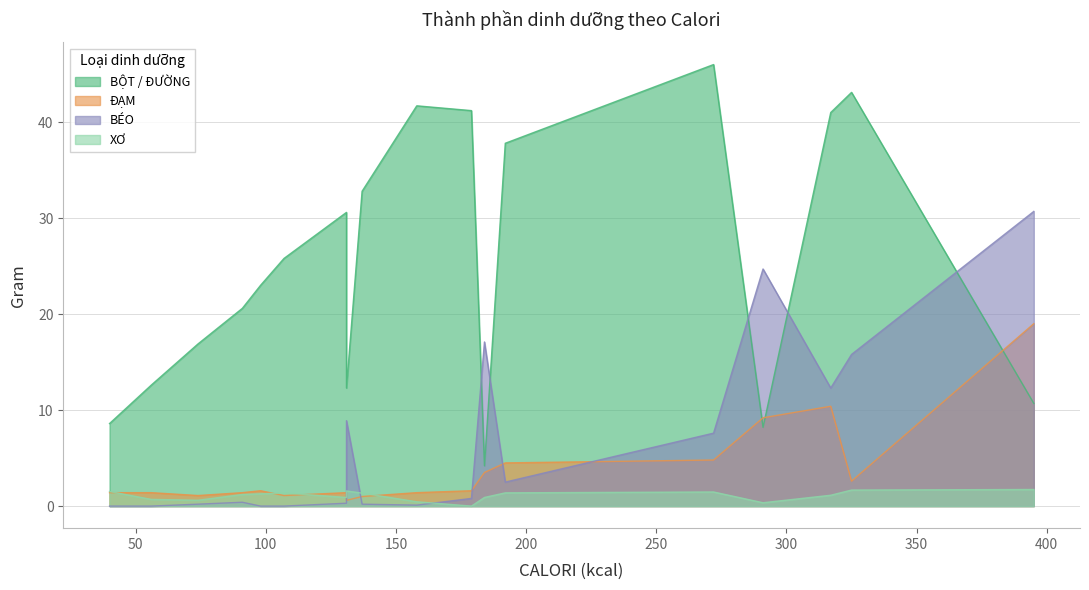

What is the difference between the XƠ values at Bắp xào and Khoai mì?

0.2